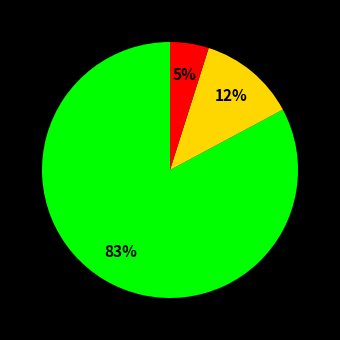

To the nearest percent, what is the average slice percentage?

33%